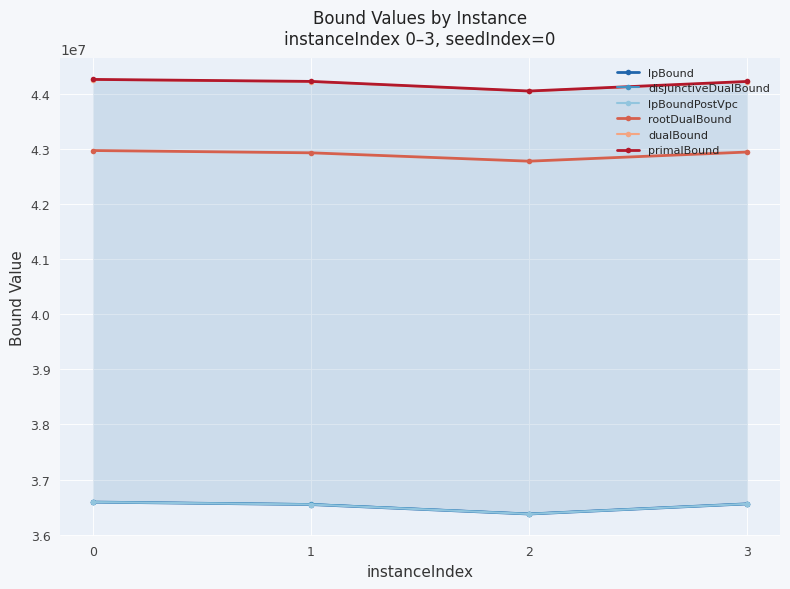

What are all the series names shown in the legend?

lpBound, disjunctiveDualBound, lpBoundPostVpc, rootDualBound, dualBound, primalBound